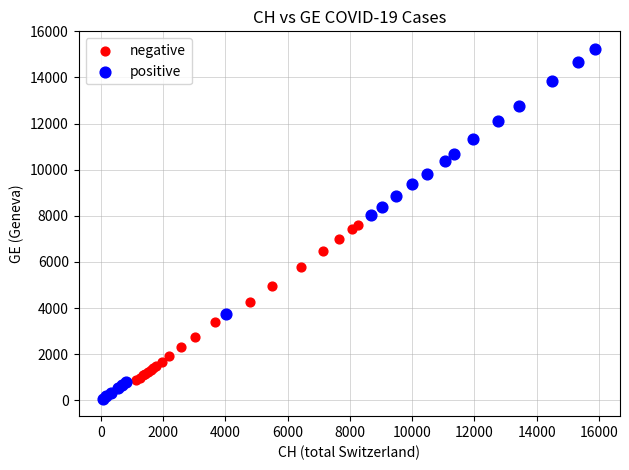

What are all the series names shown in the legend?

negative, positive